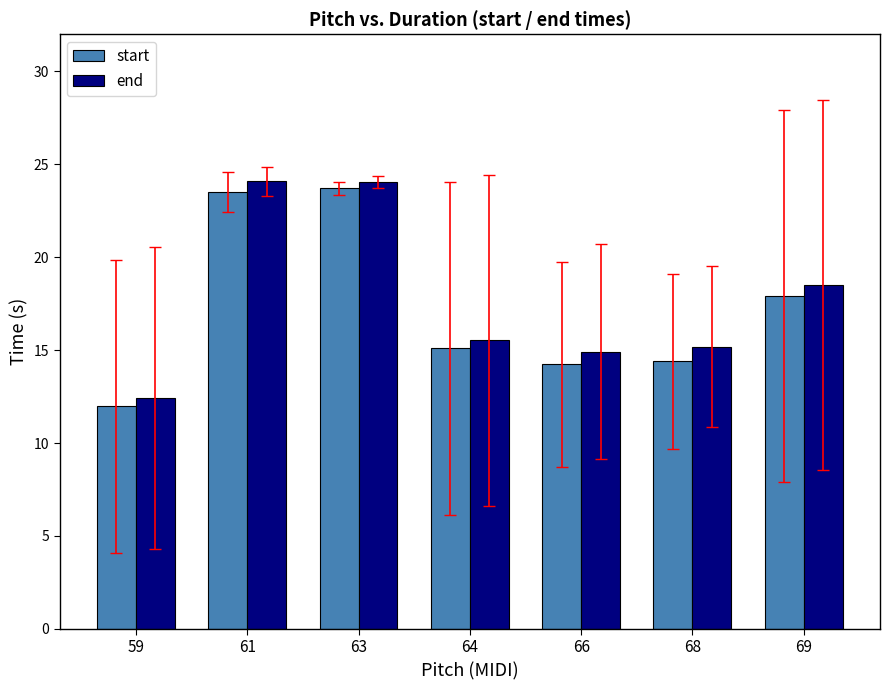

The value of start at 69 is 17.9. True or false?

True